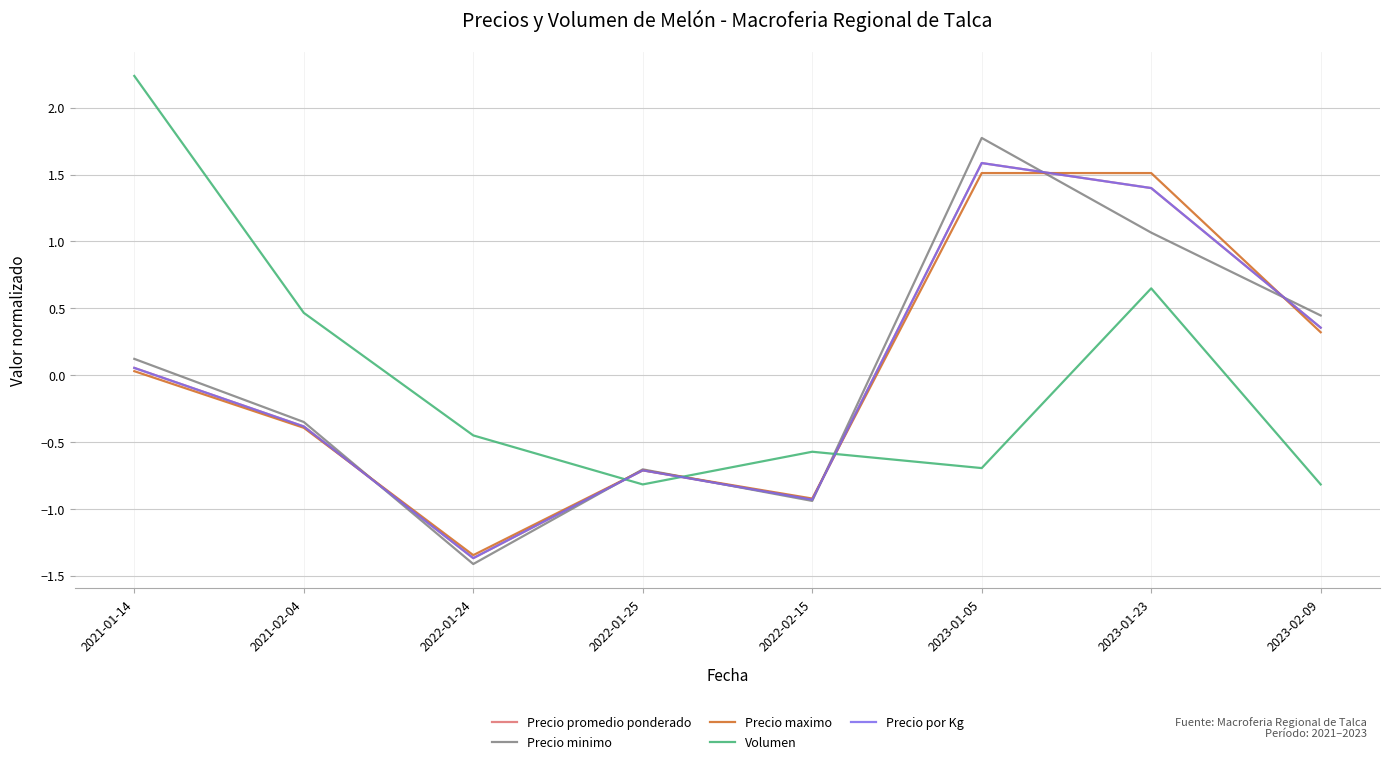

Does the chart have visible grid lines?

Yes